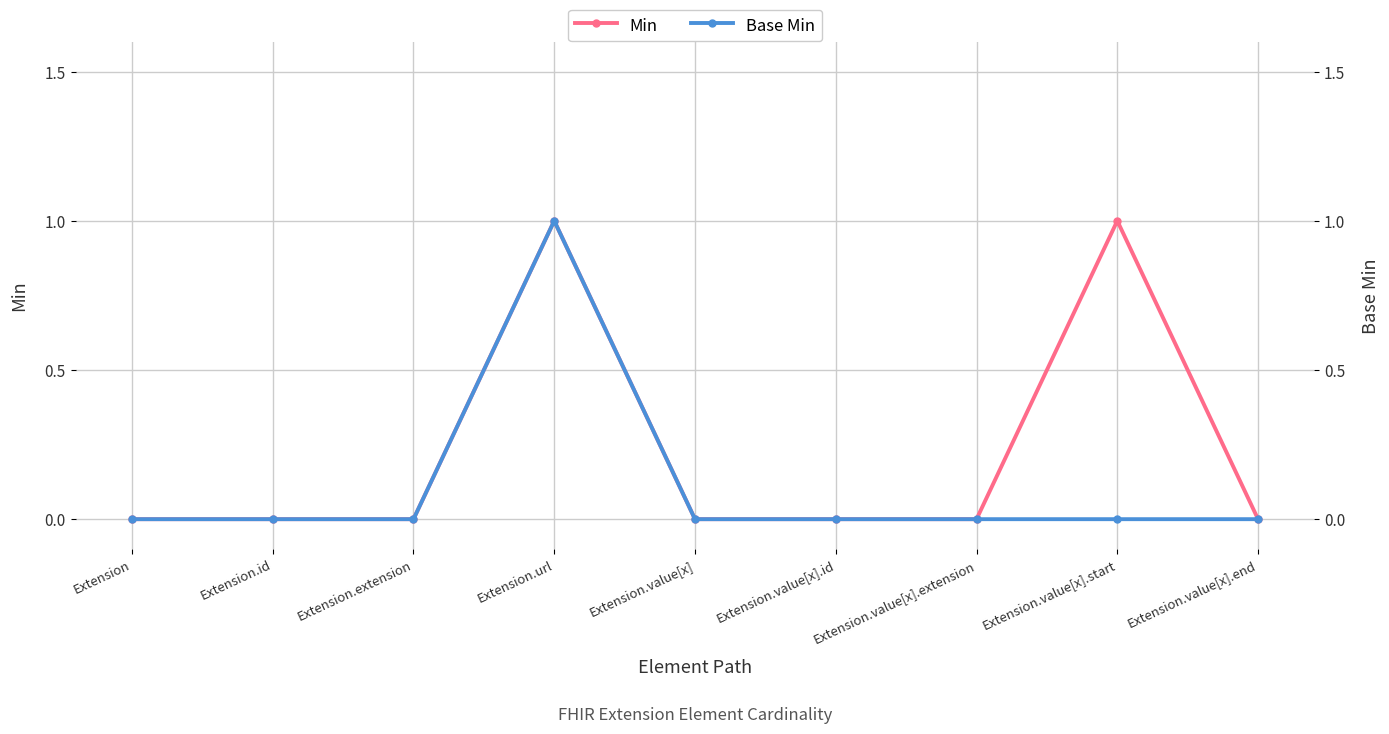

How many data points in Min are above 0?

2